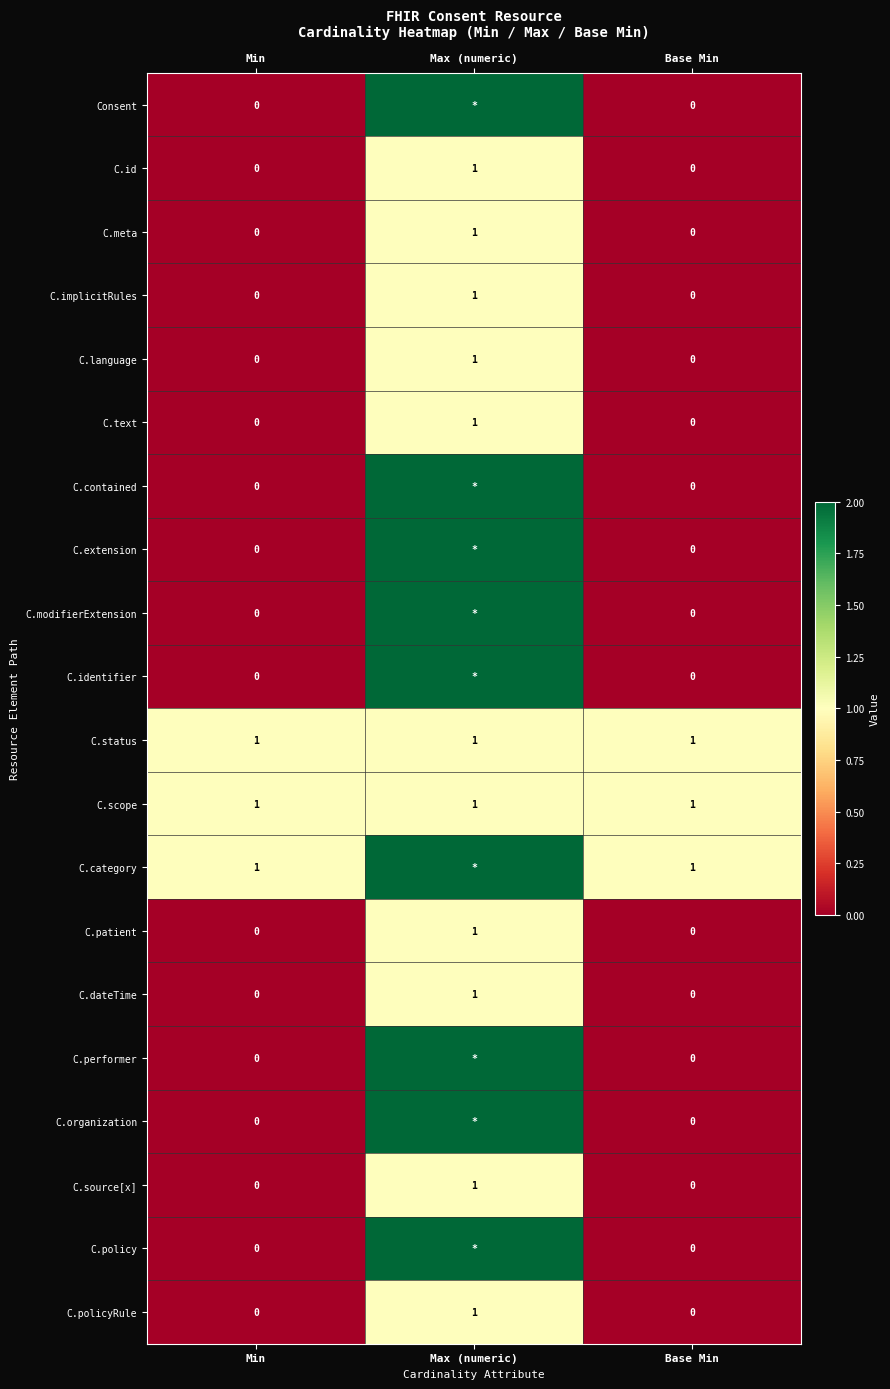

Count the C.source[x] values in the range 0 to 1.

3